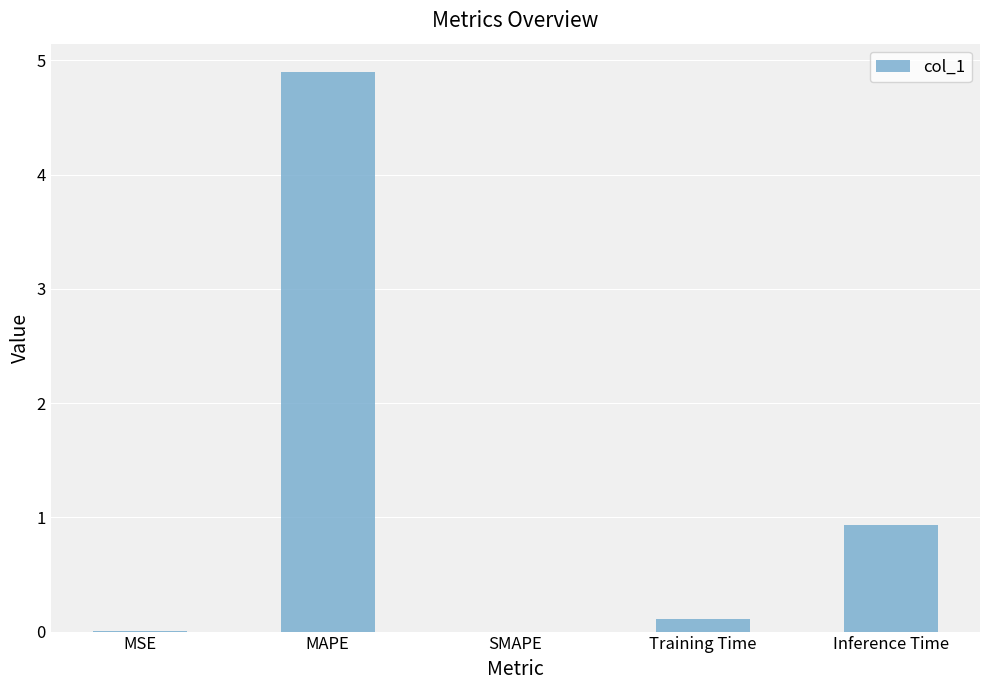

True or false: the data shows 0.4 at Inference Time.

False